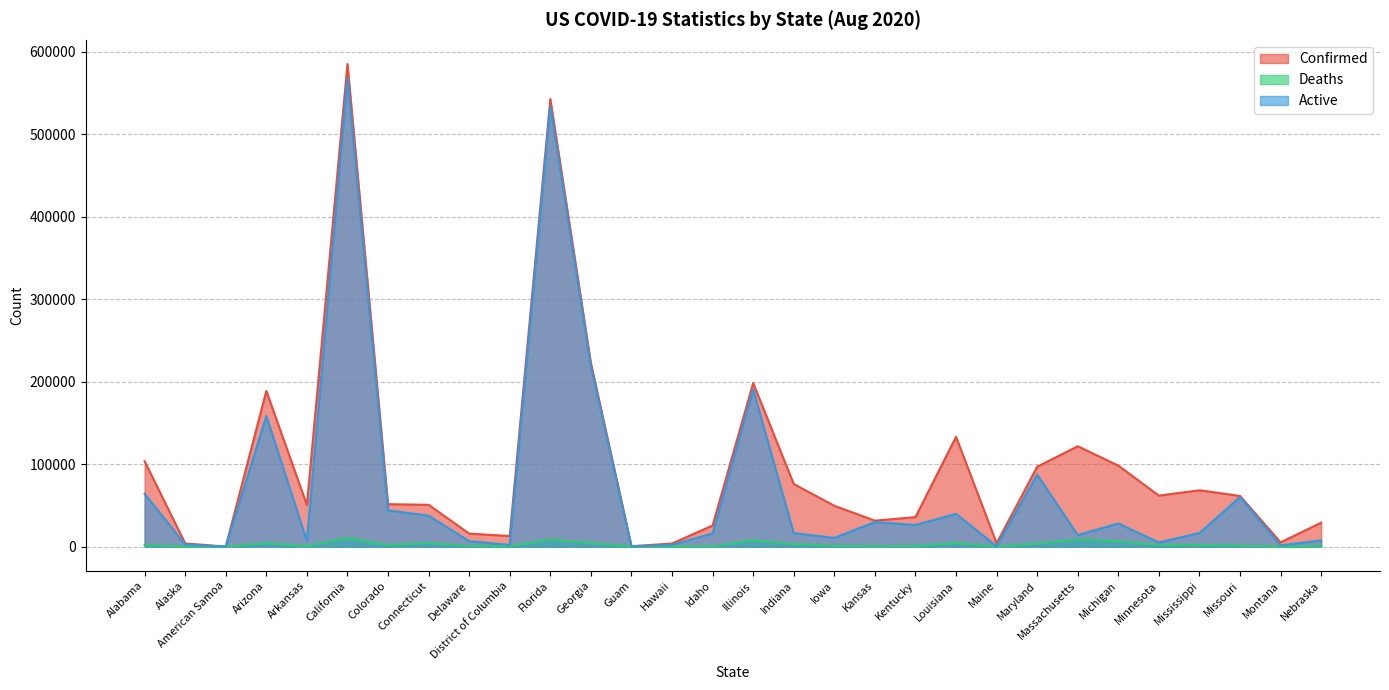

List the labels in order of Active value, smallest first.

American Samoa, Guam, Maine, Montana, District of Columbia, Hawaii, Alaska, Minnesota, Delaware, Arkansas, Nebraska, Iowa, Massachusetts, Idaho, Indiana, Mississippi, Kentucky, Michigan, Kansas, Connecticut, Louisiana, Colorado, Missouri, Alabama, Maryland, Arizona, Illinois, Georgia, Florida, California